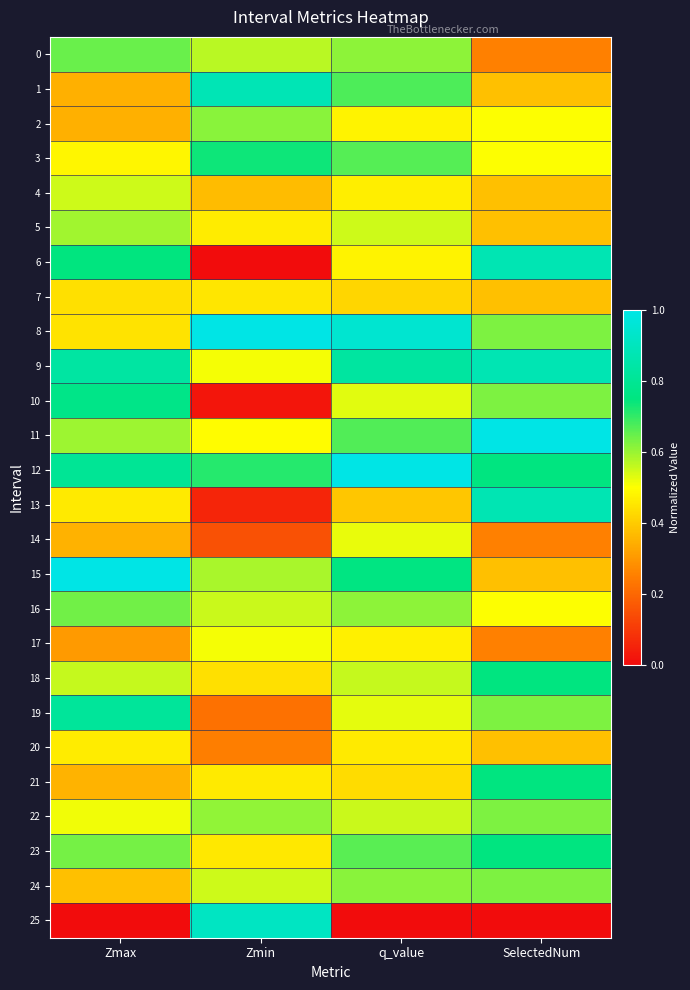

What is the total value across all series at Zmax?

14.1